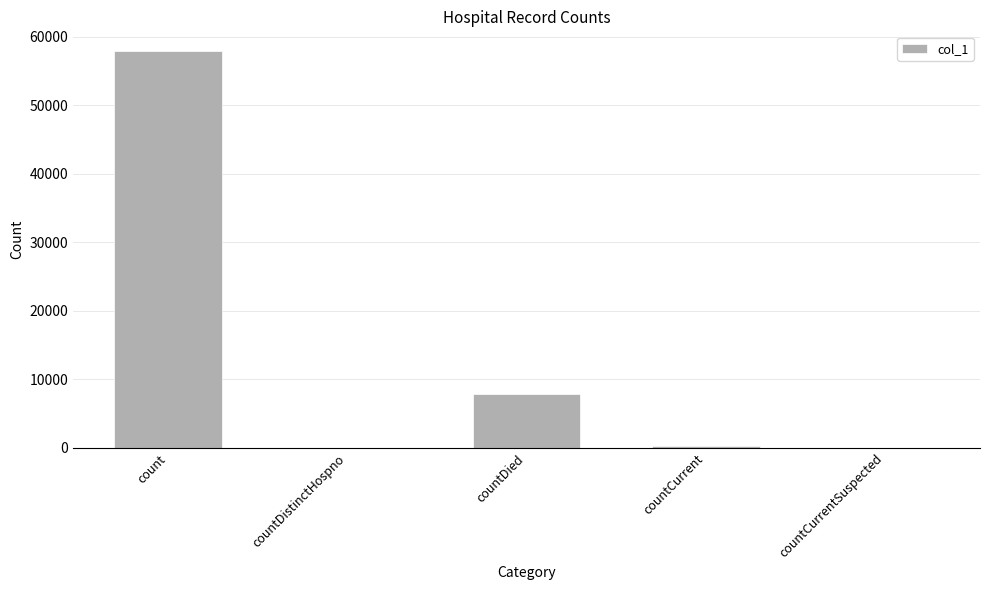

What is the sum of all values?

65899